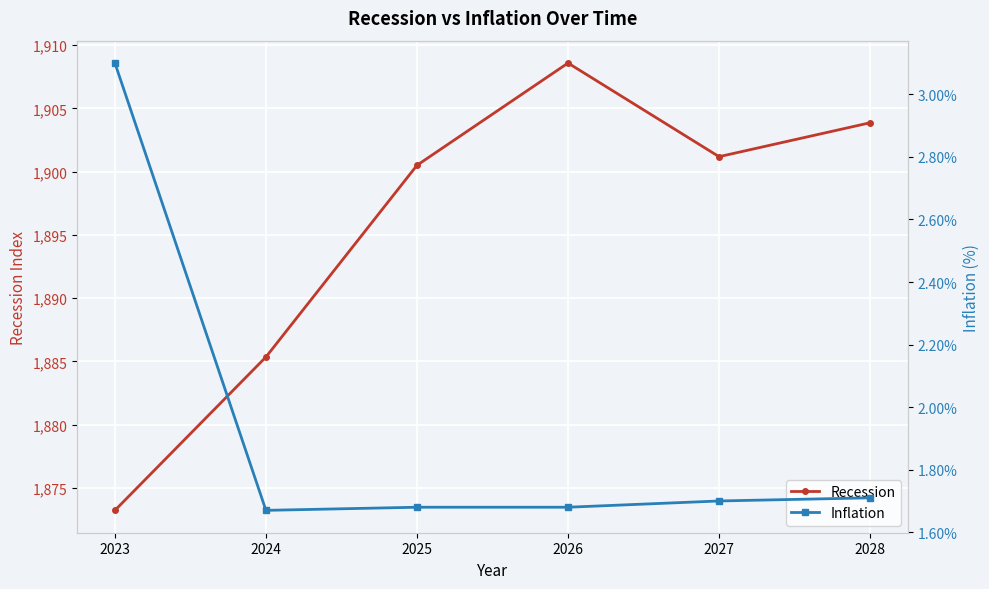

What is the greatest value displayed?

1908.6